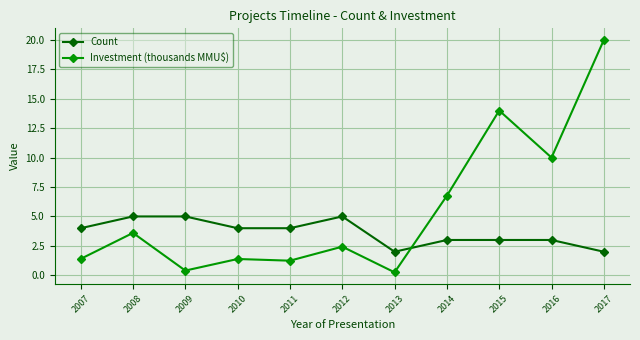

The value of Count at 2007 is 4.0. True or false?

True